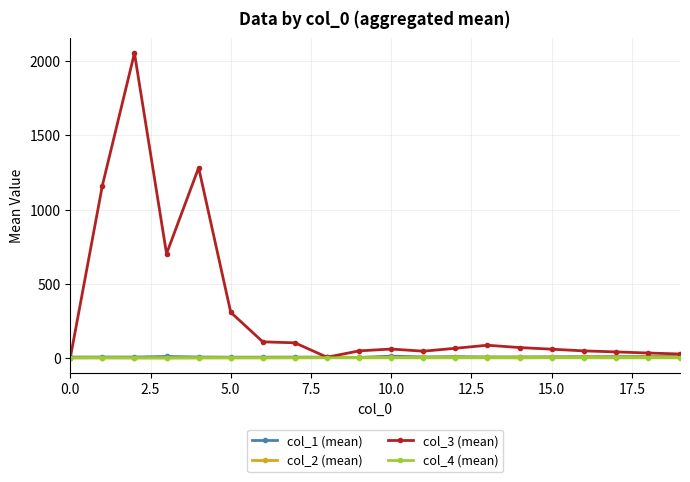

True or false: col_2 (mean) has more than 2 interior local peaks.

True